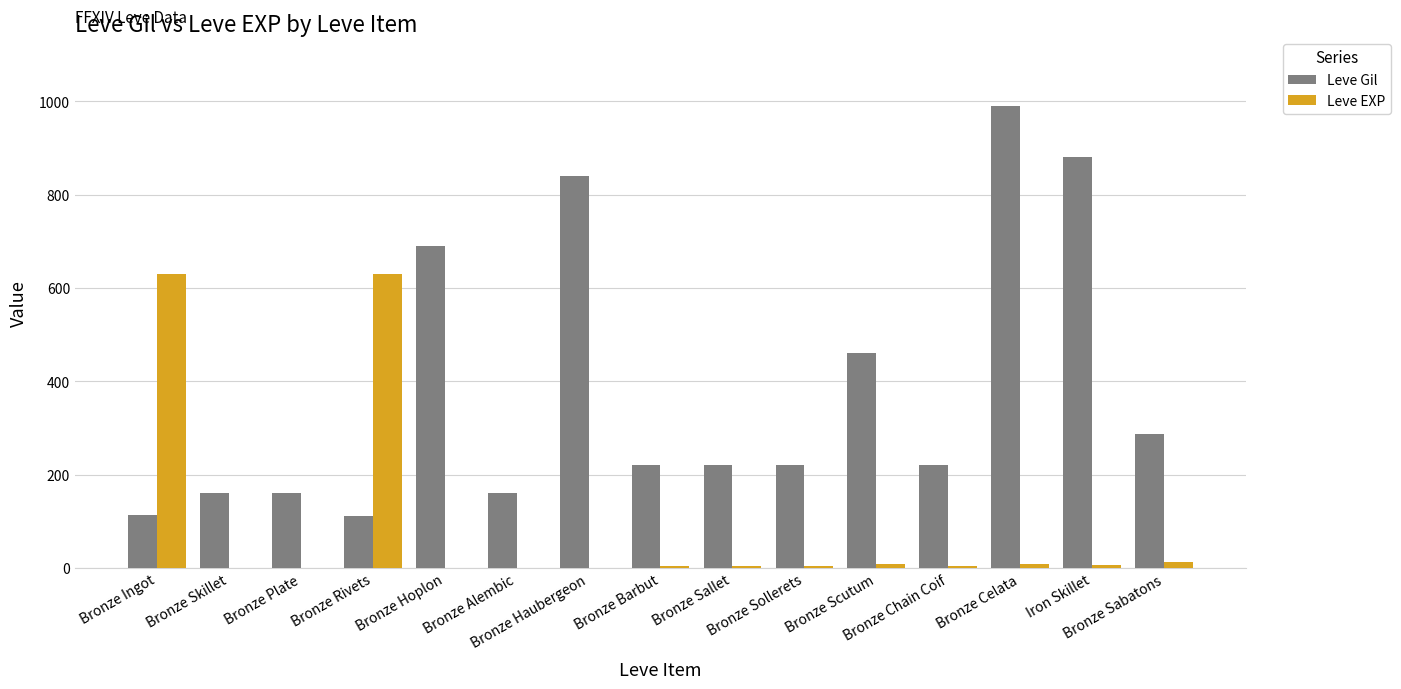

The Leve EXP series shows 1 at Bronze Skillet. True or false?

True